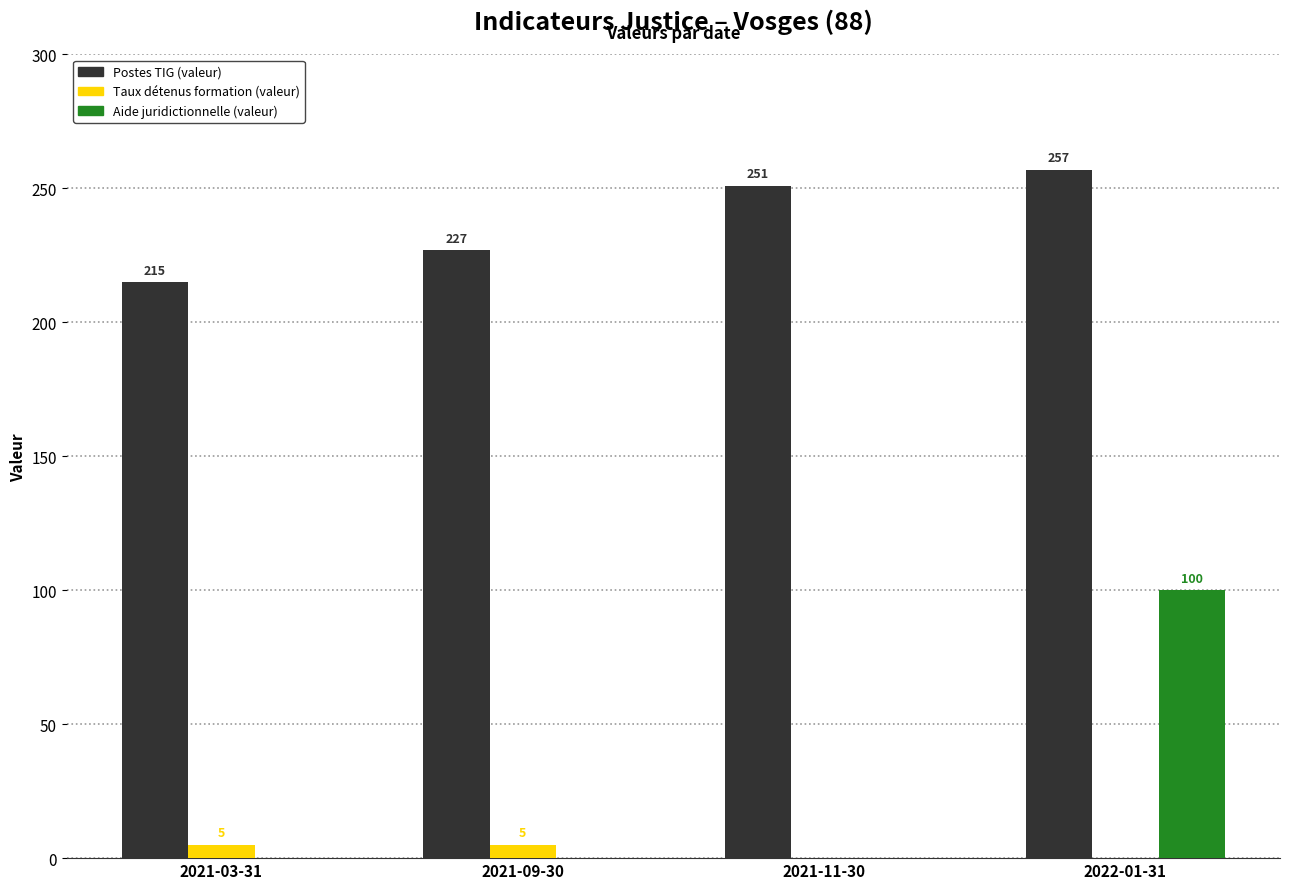

What is the sum of the Taux détenus formation (valeur) values at 2021-03-31 and 2021-09-30?

10